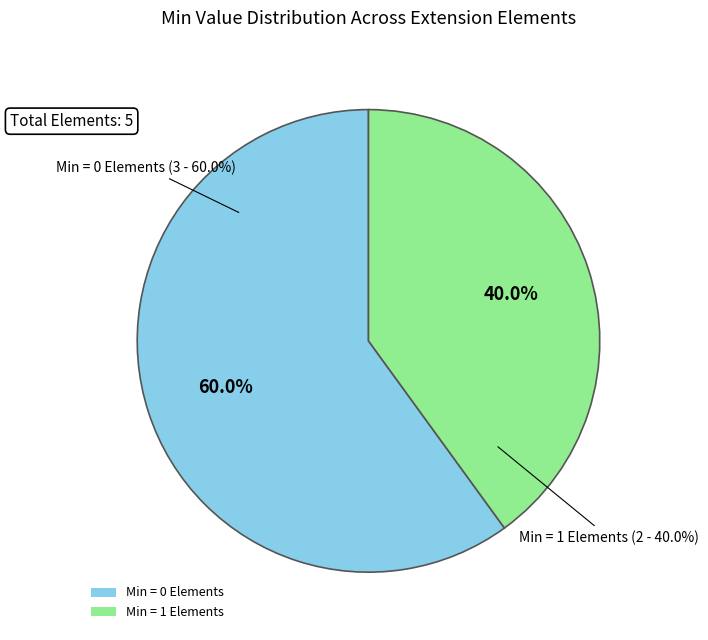

Does Extension.url account for over 50% of the chart?

No